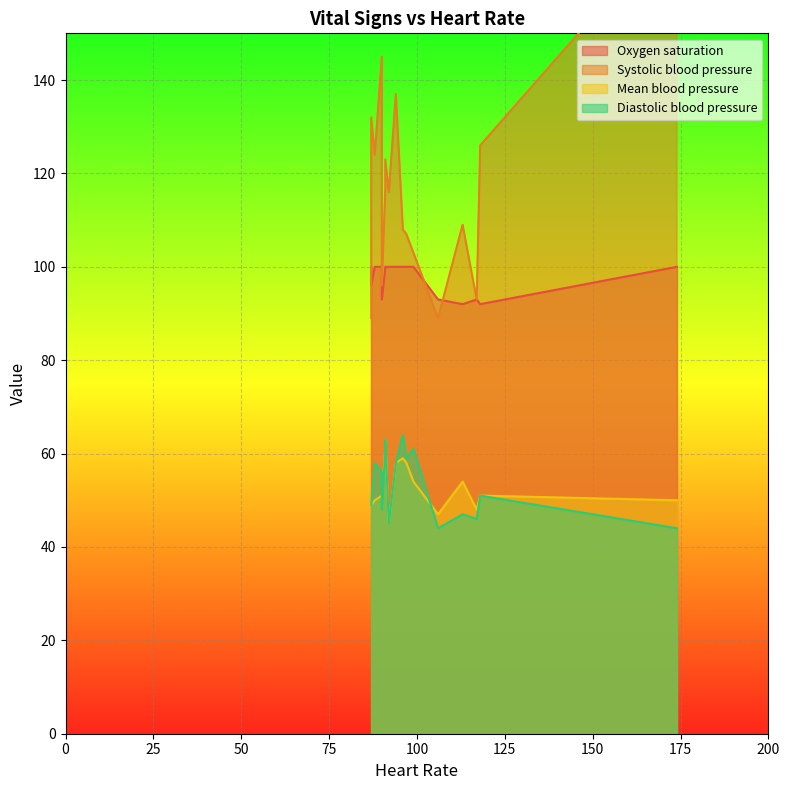

What is the highest value of the Diastolic blood pressure series?

64